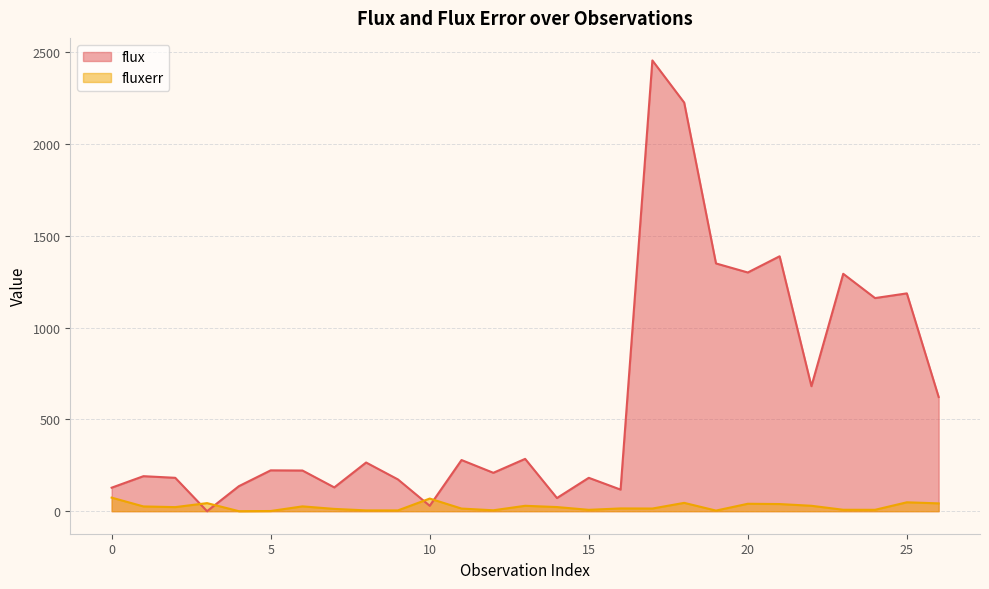

True or false: fluxerr has a value of 0.9 at 5.

True